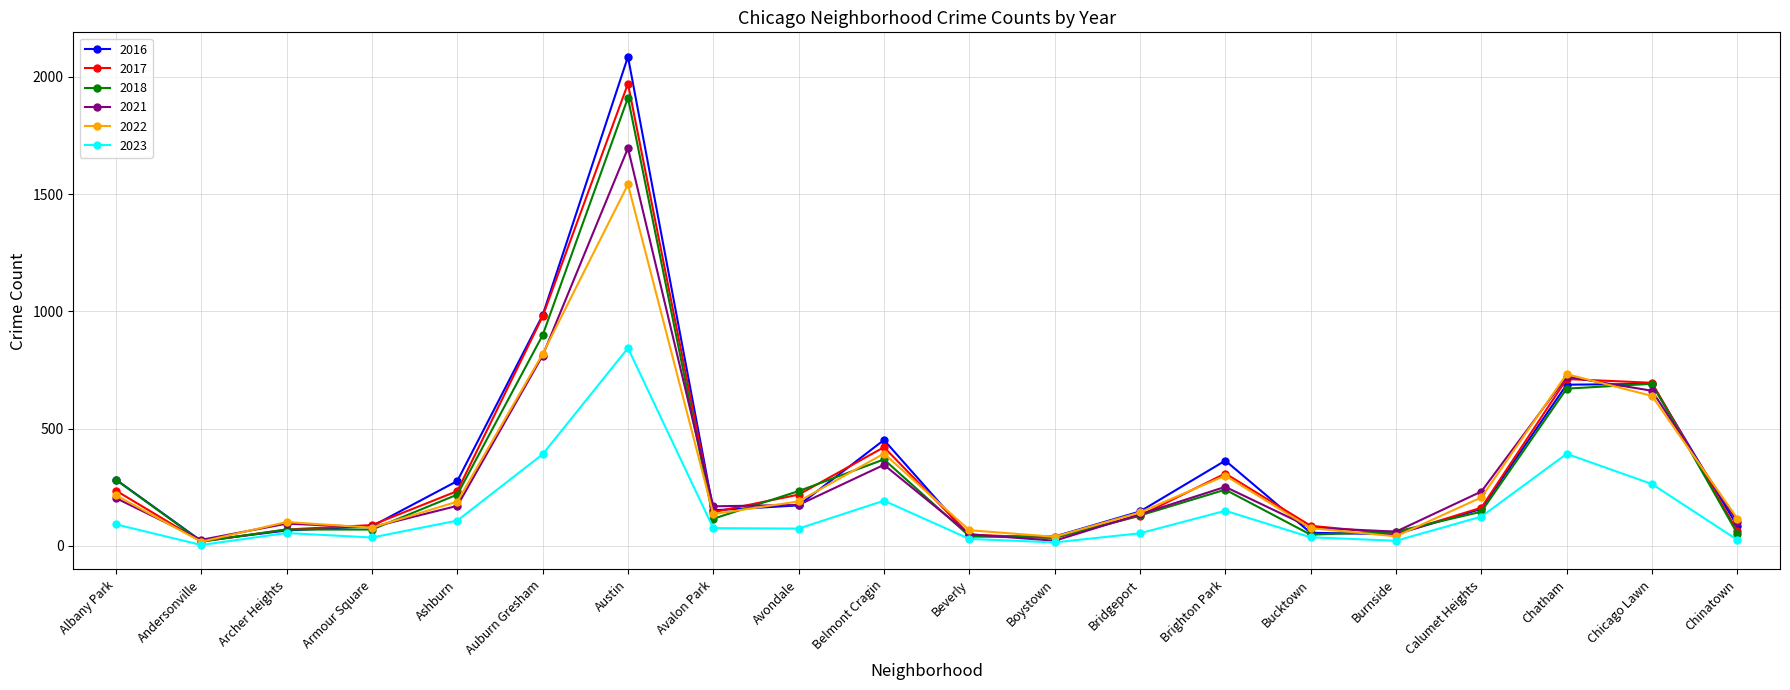

Which category has the highest value in the 2023 series?

Austin